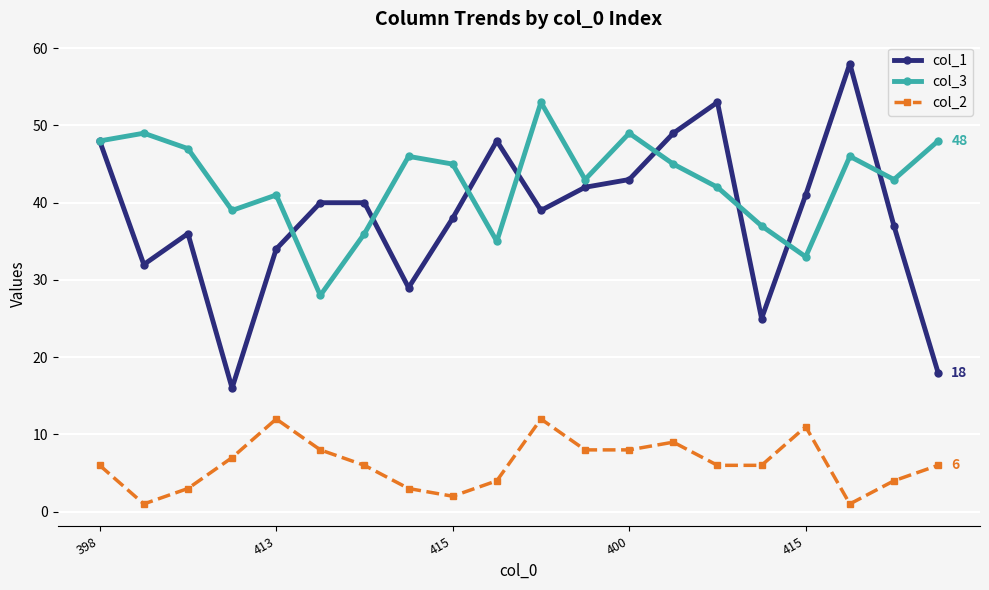

At how many categories does at least one series exceed 26?

20